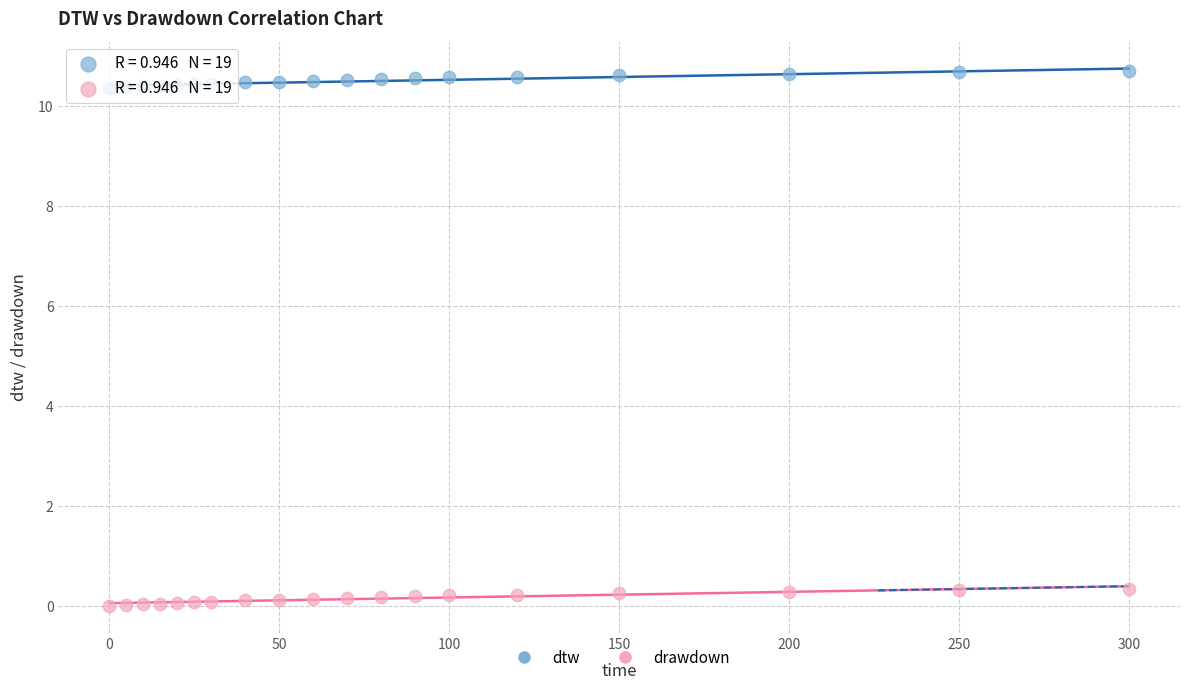

What are all the series names shown in the legend?

dtw, drawdown